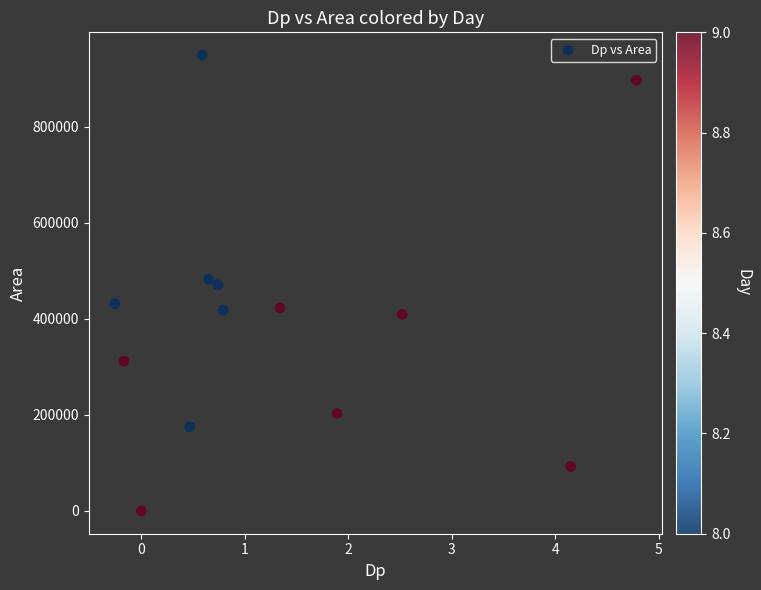

What is the range of Y values (max minus min)?

949375